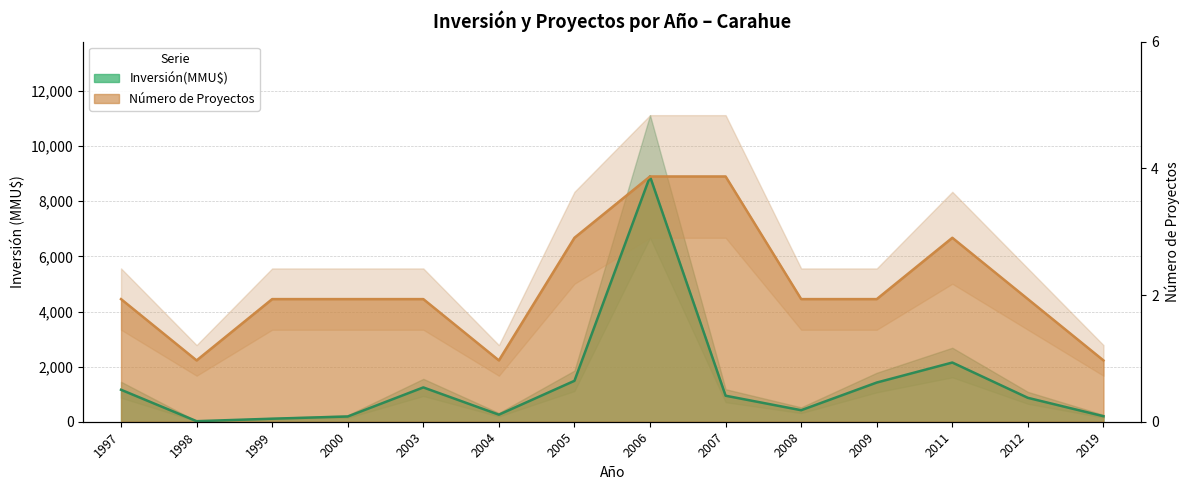

List the series in order of their overall mean, lowest first.

Inversión(MMU$), Número de Proyectos